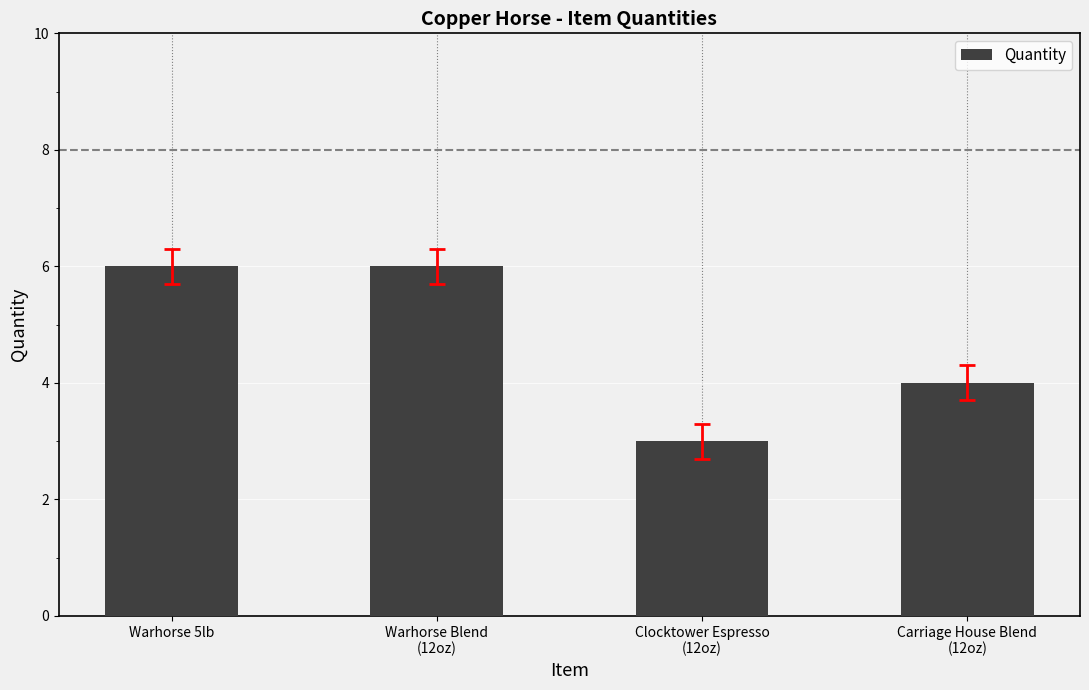

What is the average value?

5